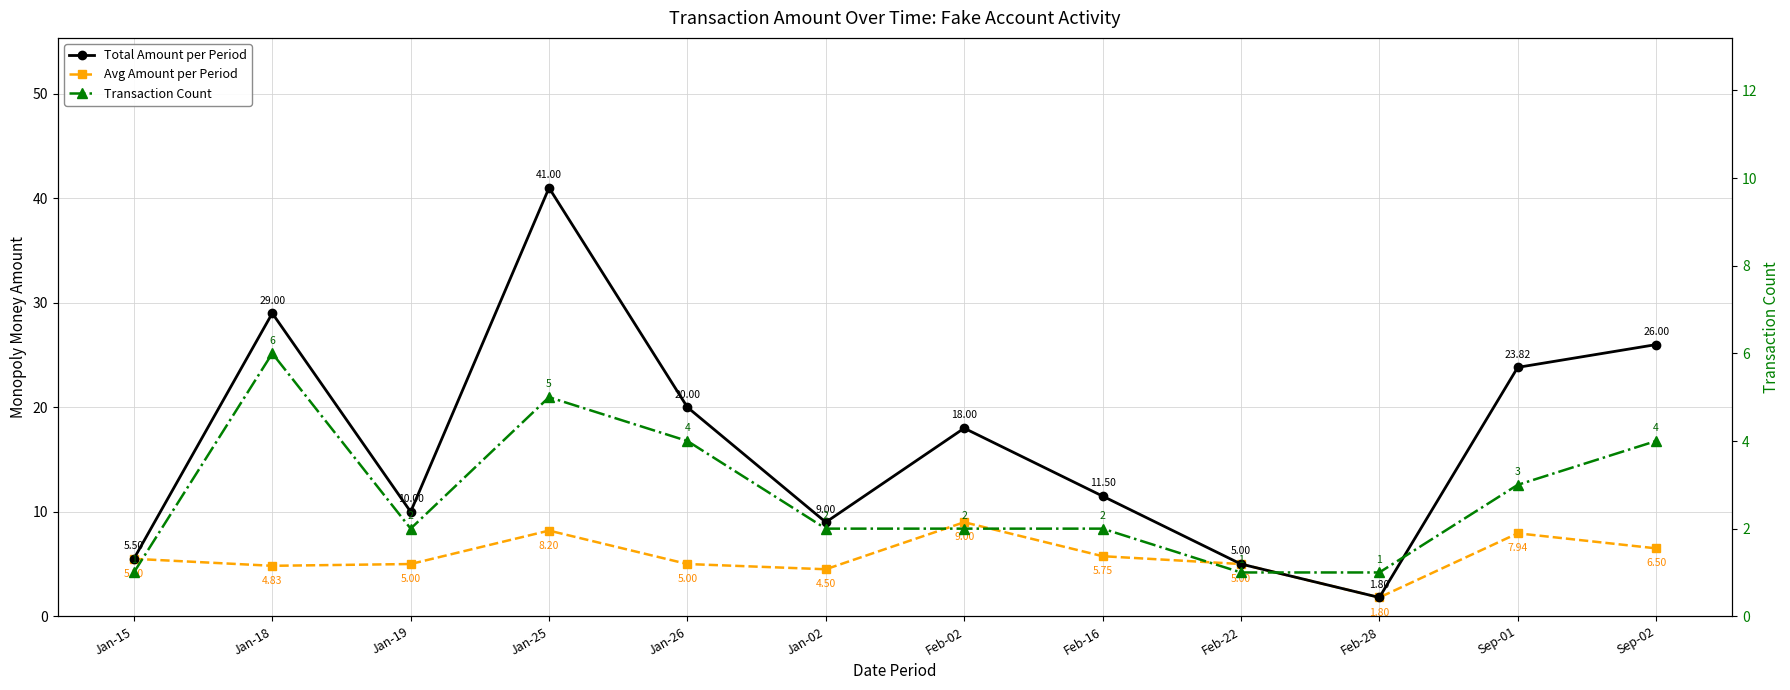

What position from the left is Feb-22?

9